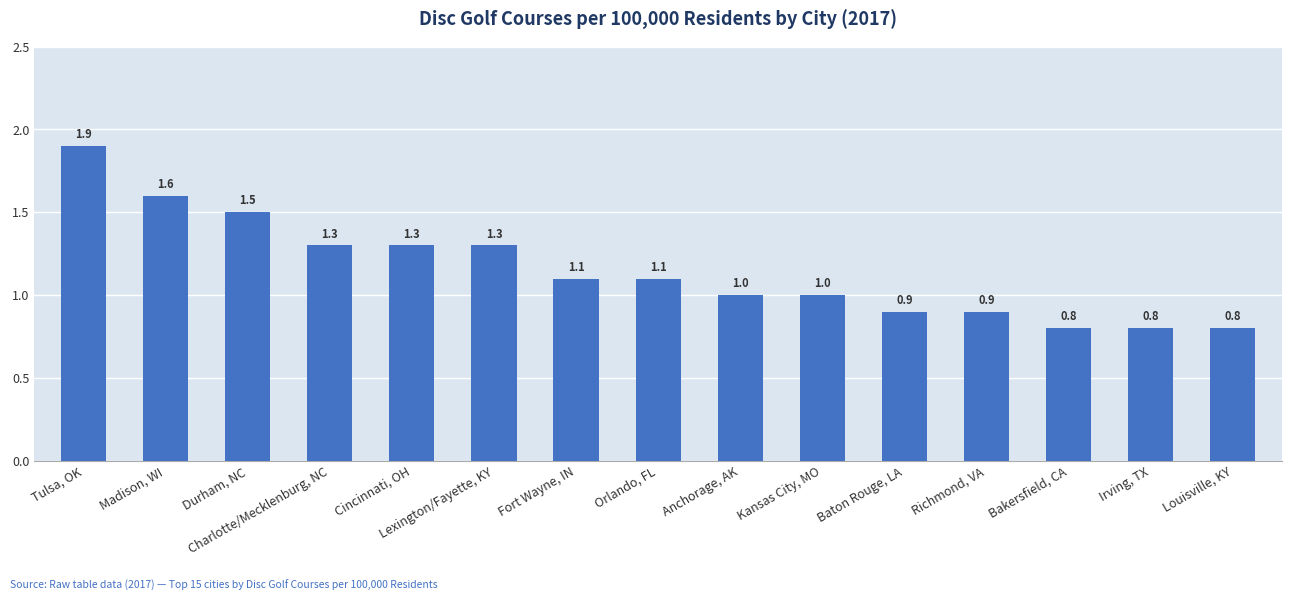

What is the ratio of the value at Cincinnati, OH to the value at Durham, NC?

0.9